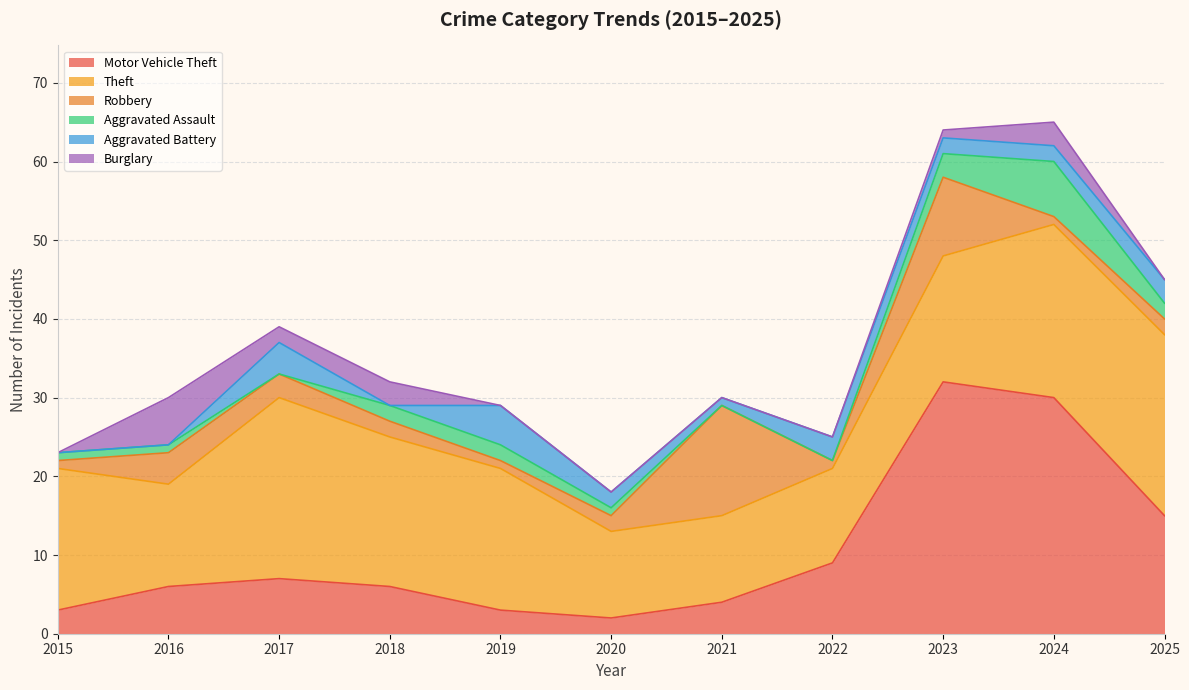

At which label does Aggravated Assault first exceed 1?

2018